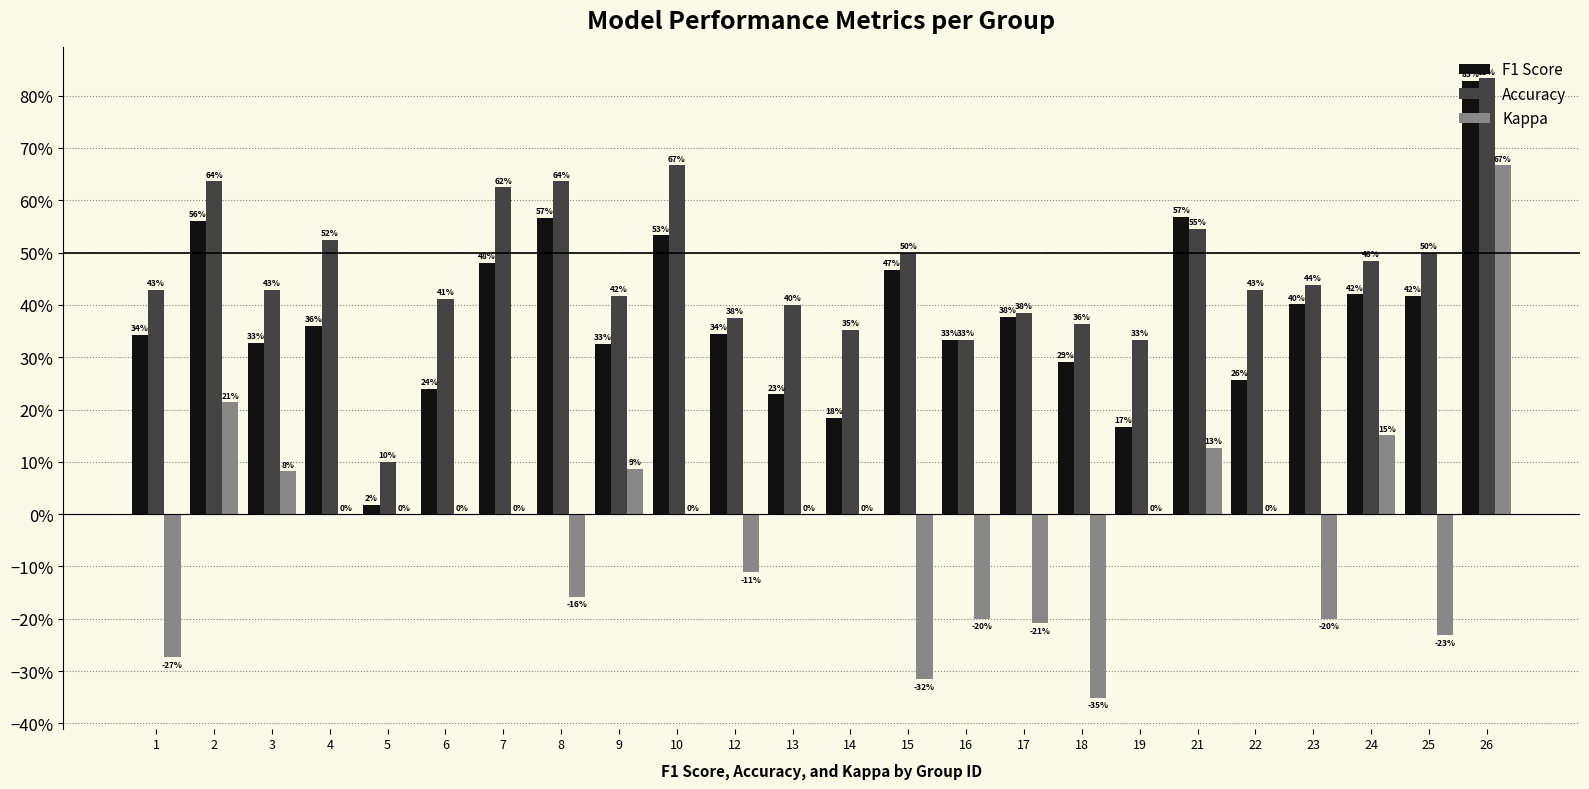

Are the bars grouped side by side (vs. stacked)?

Yes